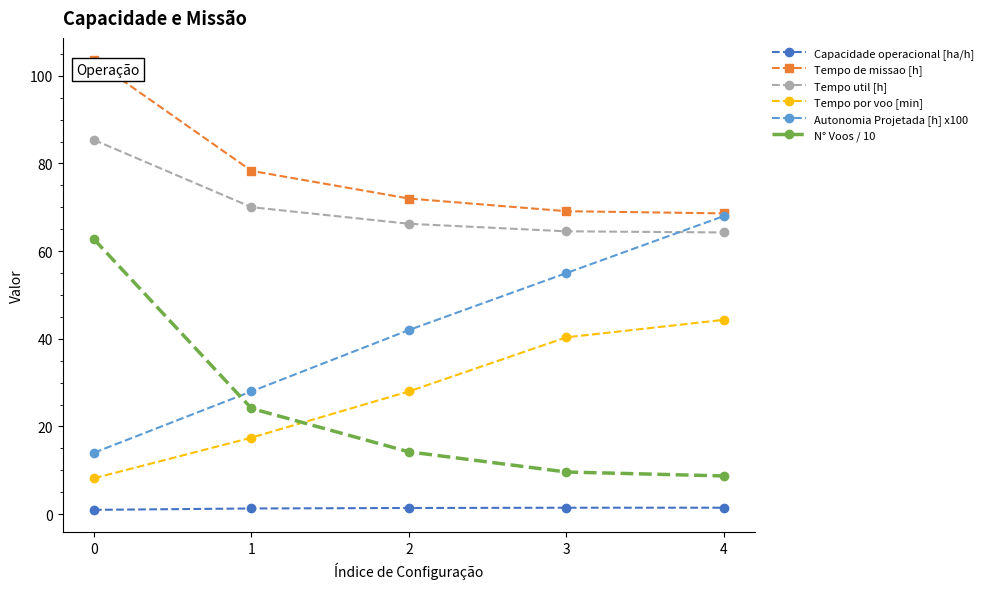

What is the value of the Autonomia Projetada [h] x100 point at the 2nd from the left?

28.0